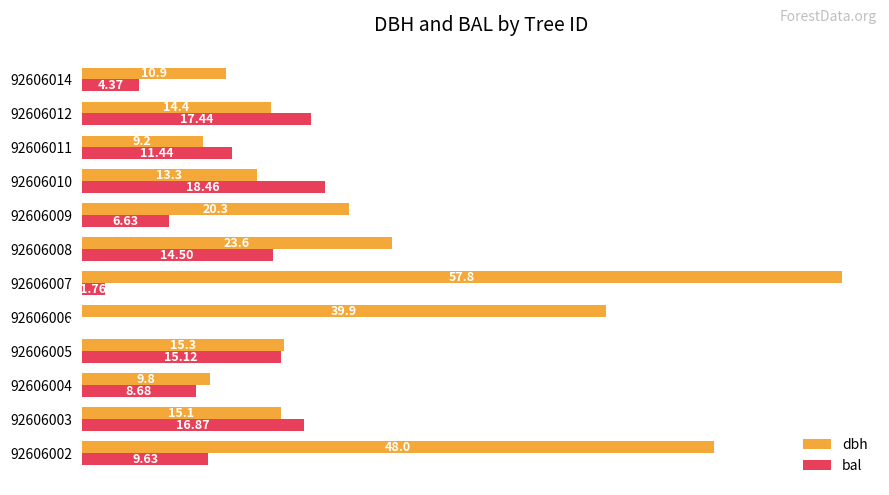

How many categories are shown in the chart?

12